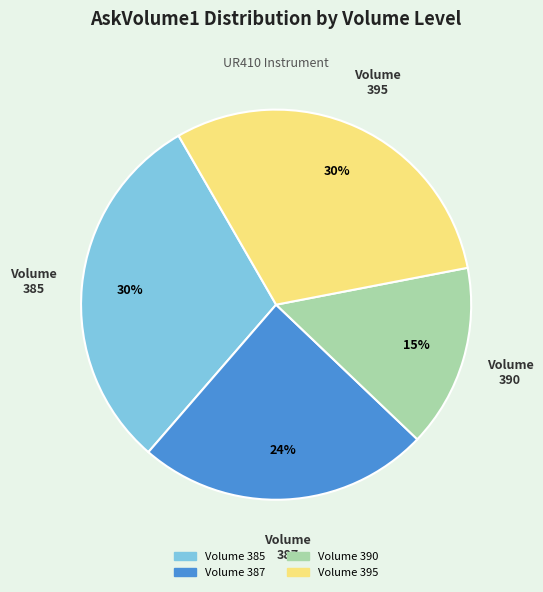

How many segments does this pie chart have?

4